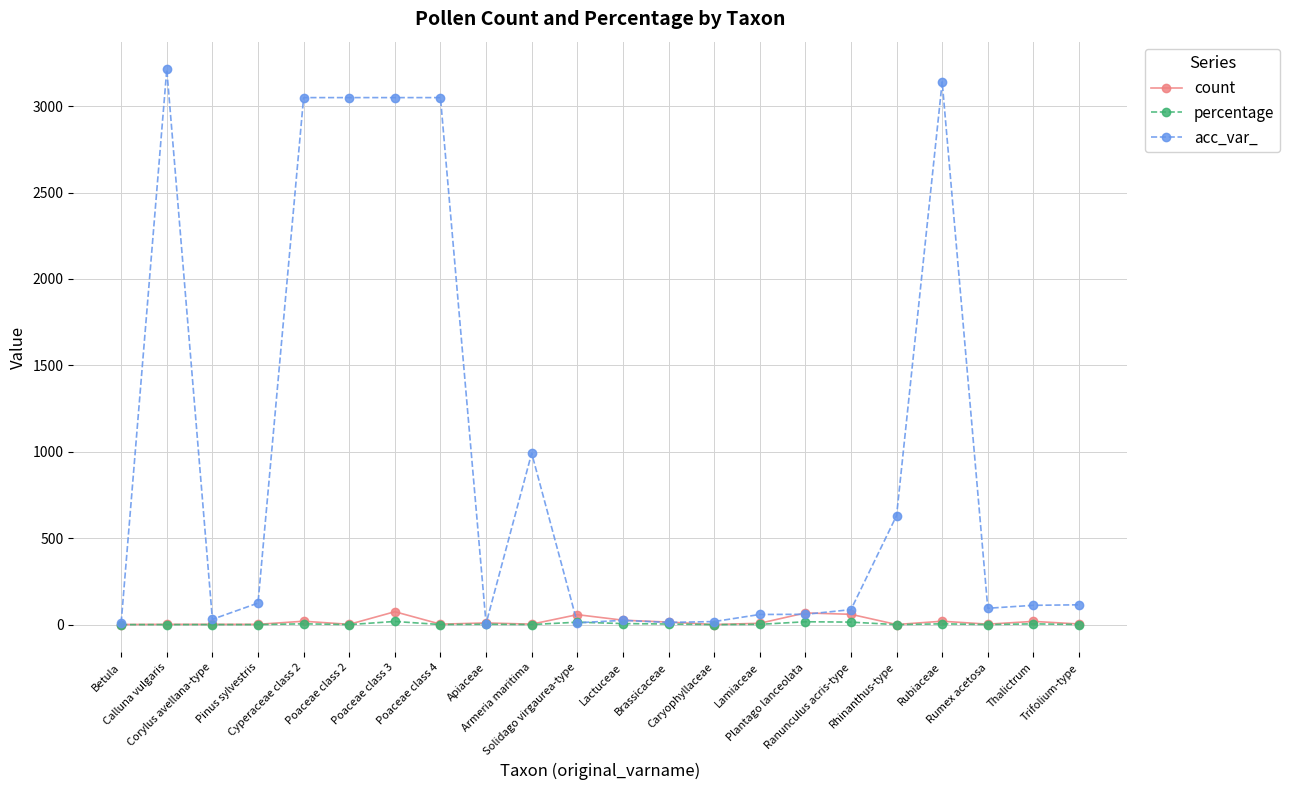

True or false: count has more than 1 interior local peaks.

True